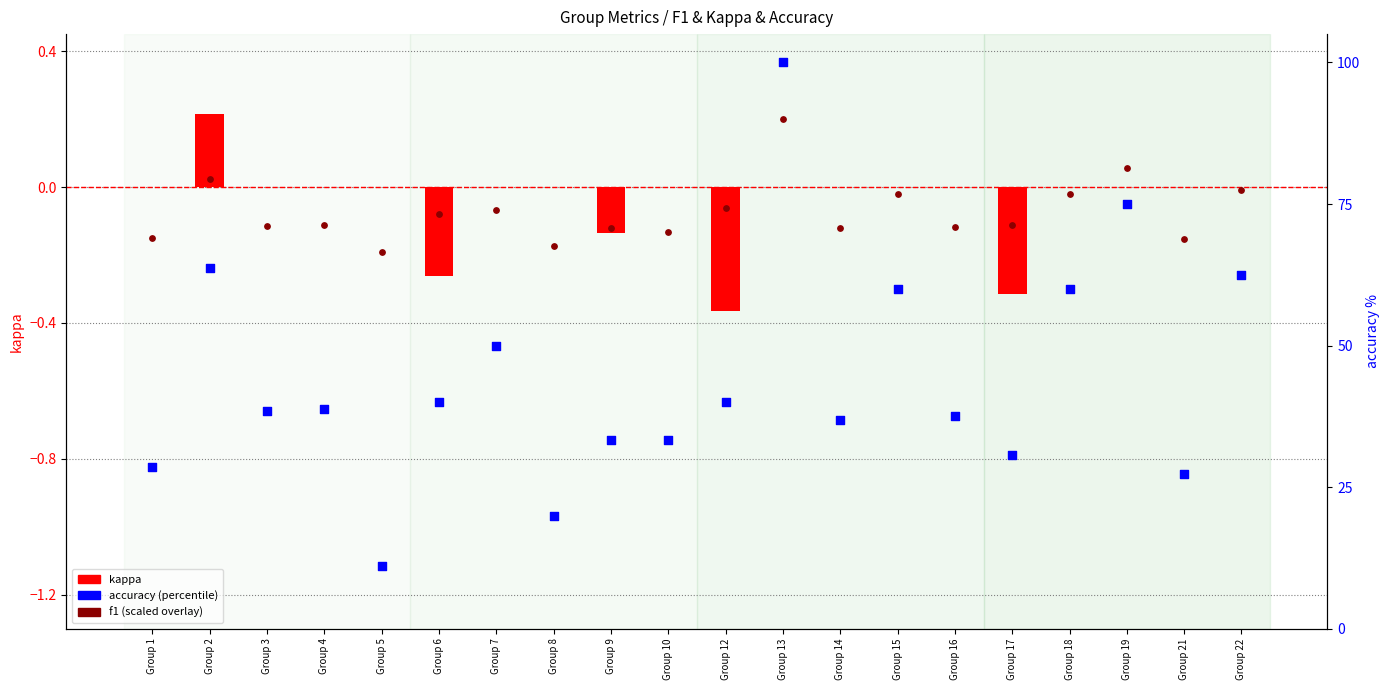

Which series contains the highest Y value?

accuracy (%)